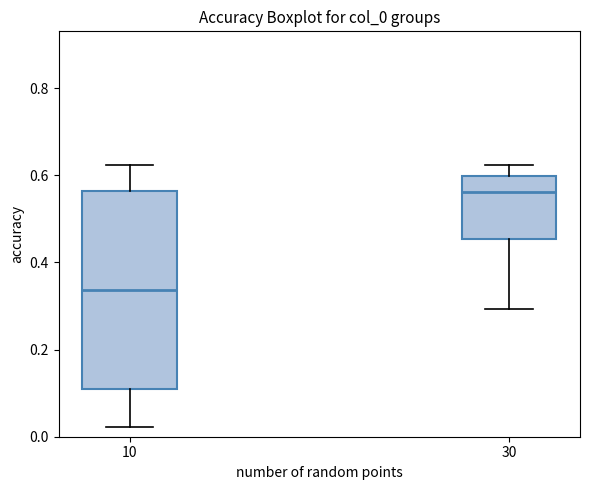

Reading left to right, transcribe this box plot: for each box, give where its median line is, the range the box spans, and where its two whiskers end, as read against the y-axis. The values are not printed on the chart, so give them approximately, as read against the axis.

10: median 0.34, box 0.12 to 0.56, whiskers 0.02 to 0.62
30: median 0.56, box 0.46 to 0.60, whiskers 0.30 to 0.62